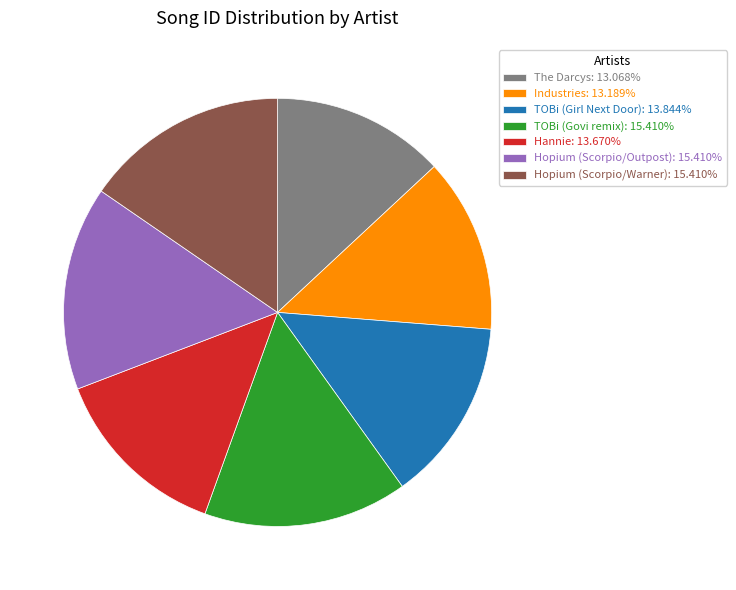

Is there a majority slice in this chart?

No